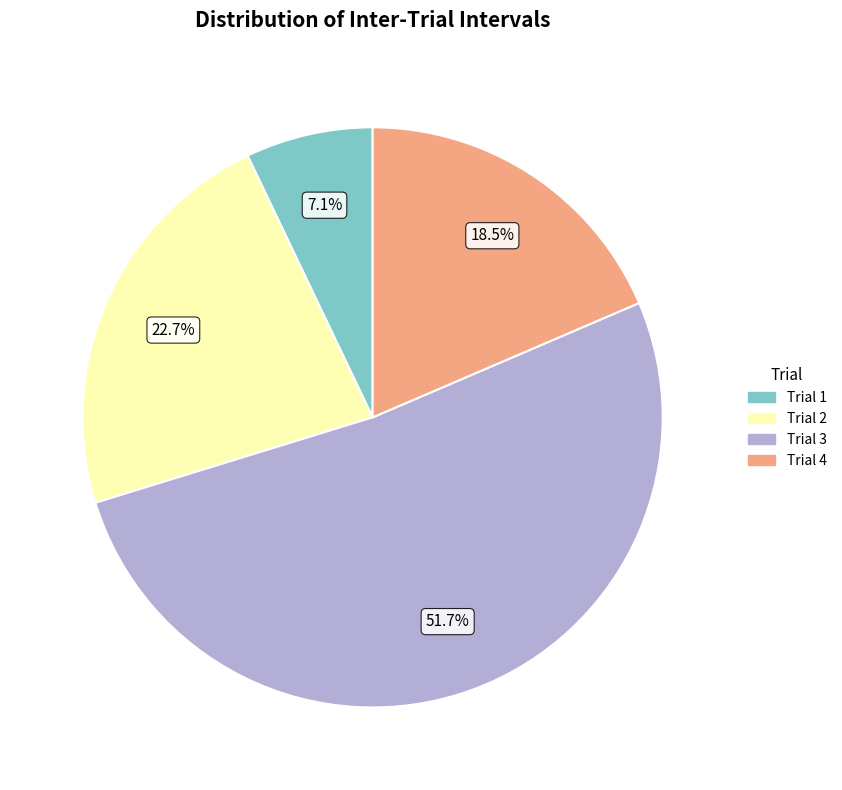

Do Trial 2 and Trial 4 together represent more than half of the pie?

No